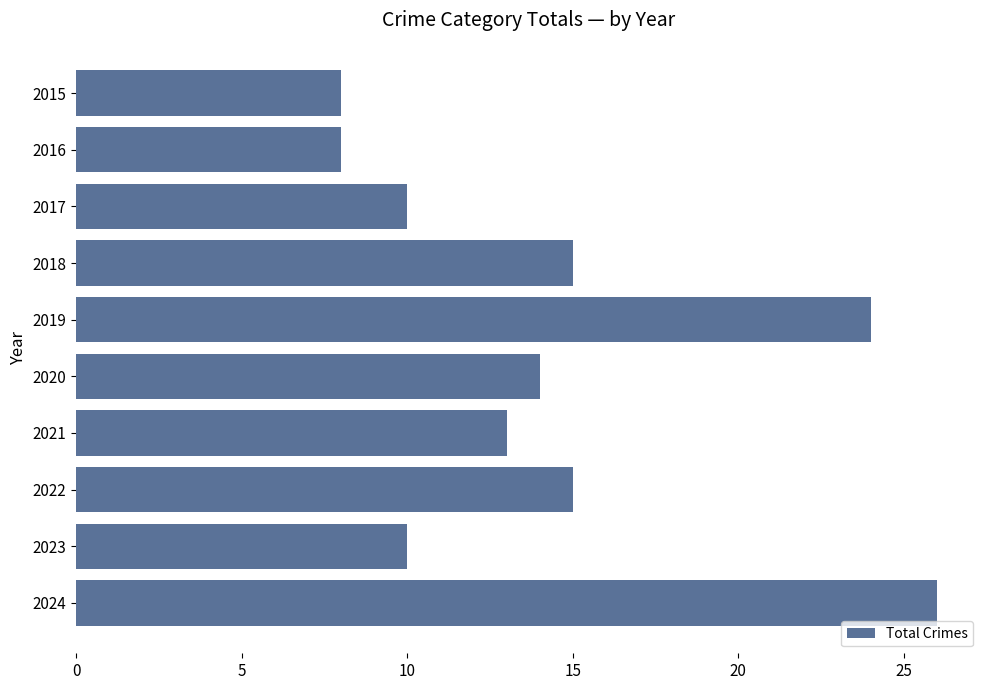

What is the value of the 4th bar from the top?

15